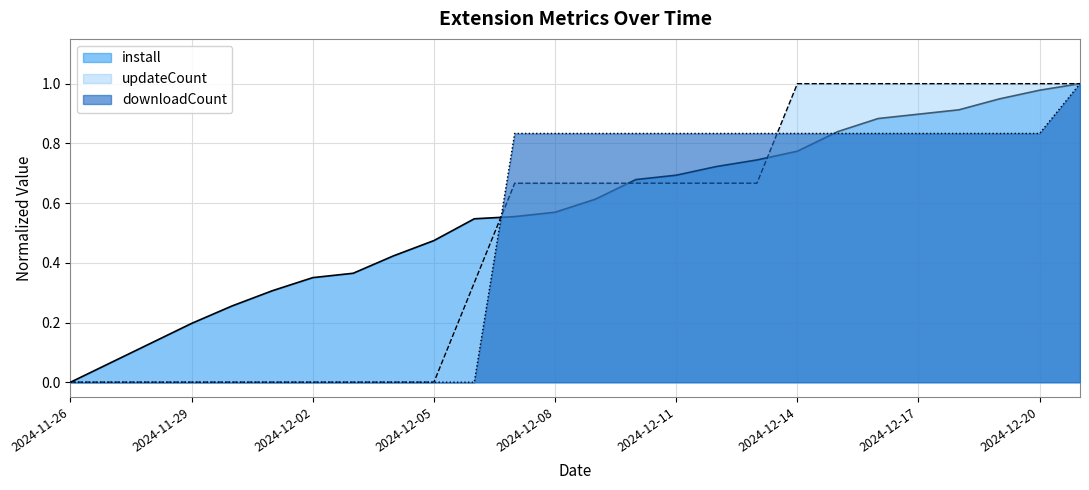

How many data points in downloadCount are above 0?

15